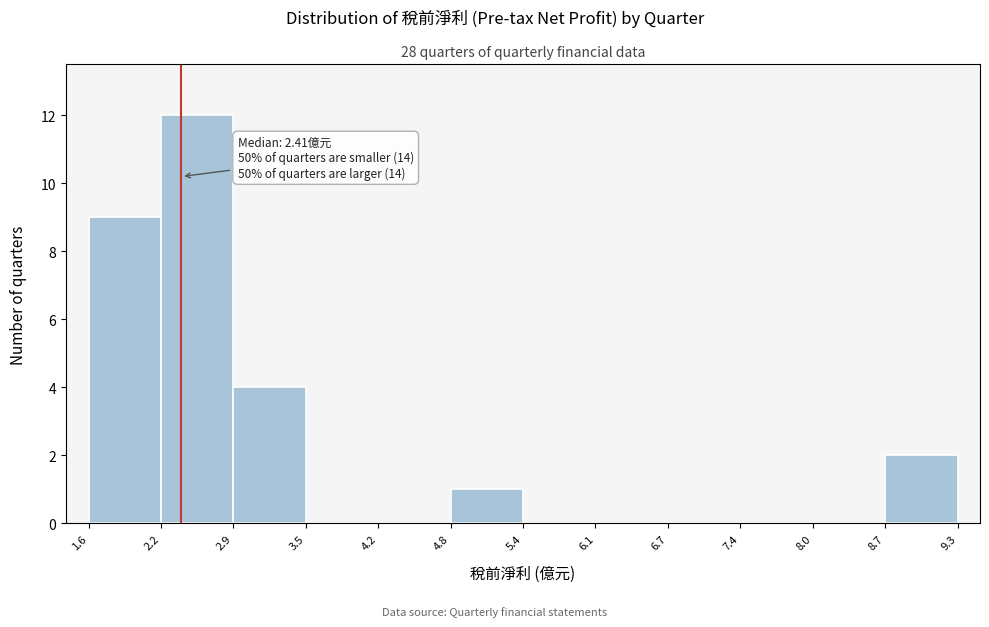

Which range on the x-axis has the tallest bar?

2.2 to 2.9